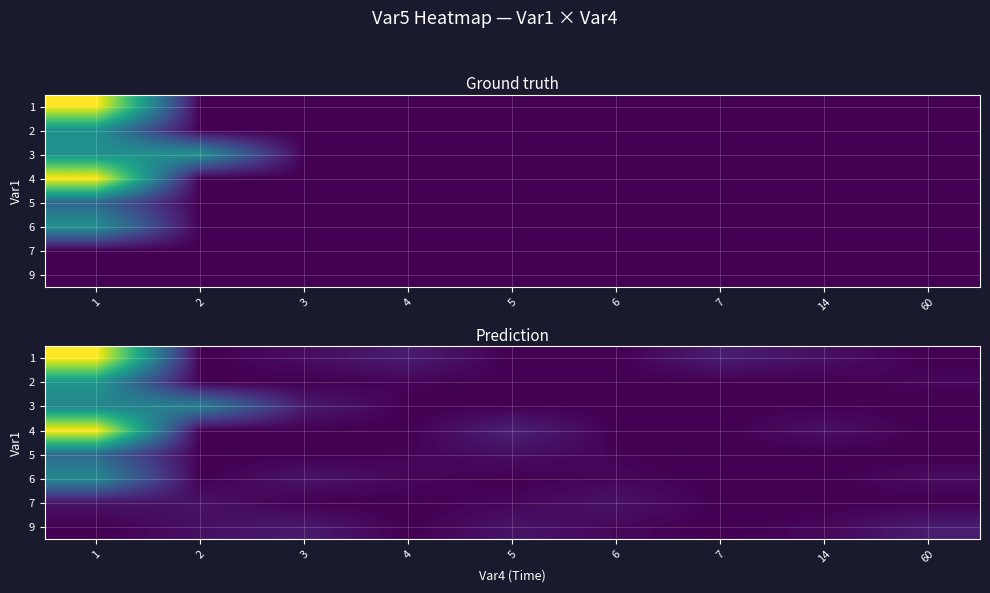

Which label corresponds to the smallest value in the chart?

2